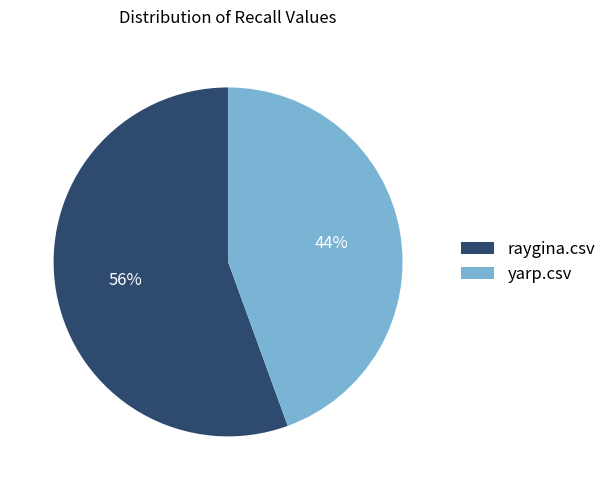

How many segments does this pie chart have?

2